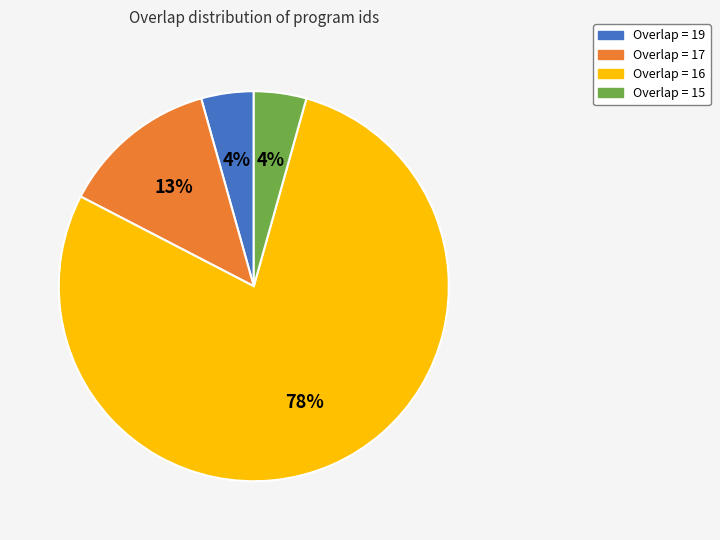

To the nearest percent, what is the average slice percentage?

25%